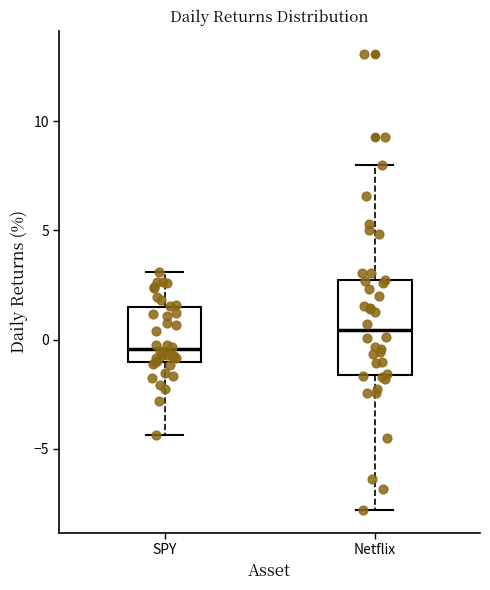

Reading left to right, transcribe this box plot: for each box, give where its median line is, the range the box spans, and where its two whiskers end, as read against the y-axis. The values are not printed on the chart, so give them approximately, as read against the axis.

SPY: median -0.5, box -1.0 to 1.5, whiskers -4.5 to 3.0
Netflix: median 0.5, box -1.5 to 2.5, whiskers -8.0 to 8.0